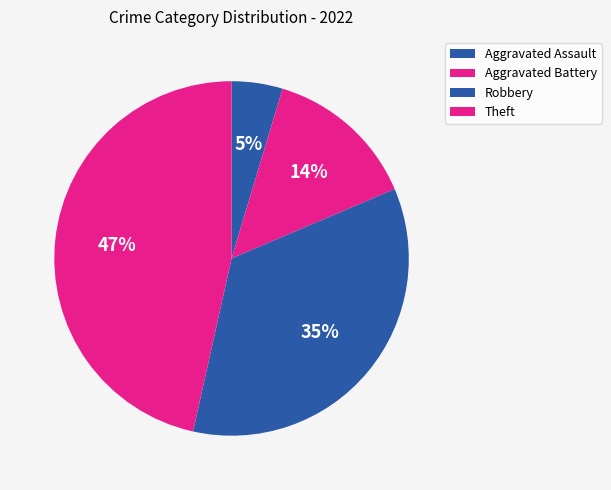

Does Aggravated Battery represent more than half of the total?

No